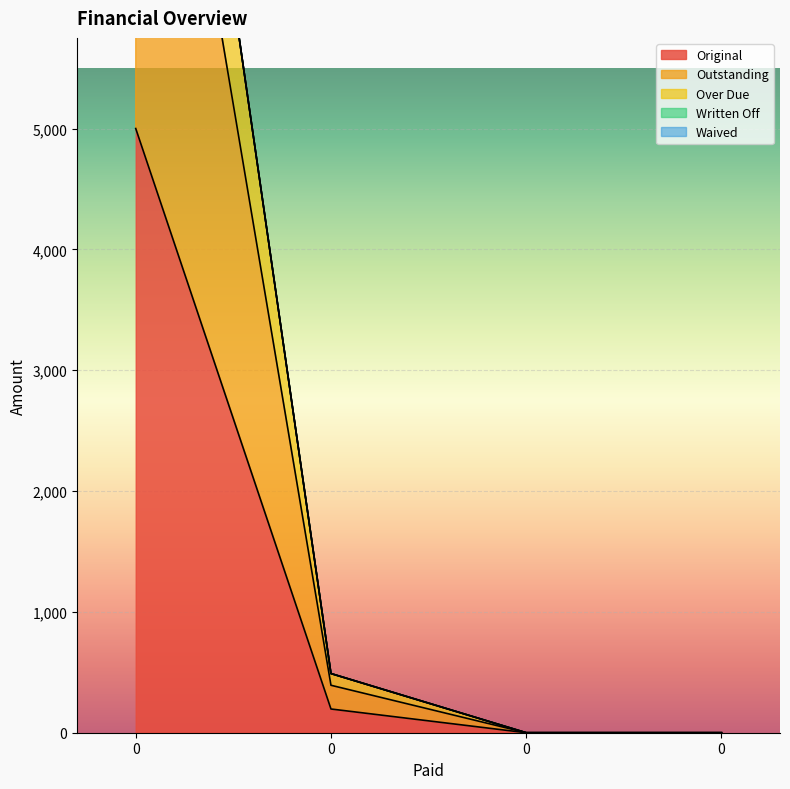

At 0, list the series in order from smallest to largest.

Original, Outstanding, Over Due